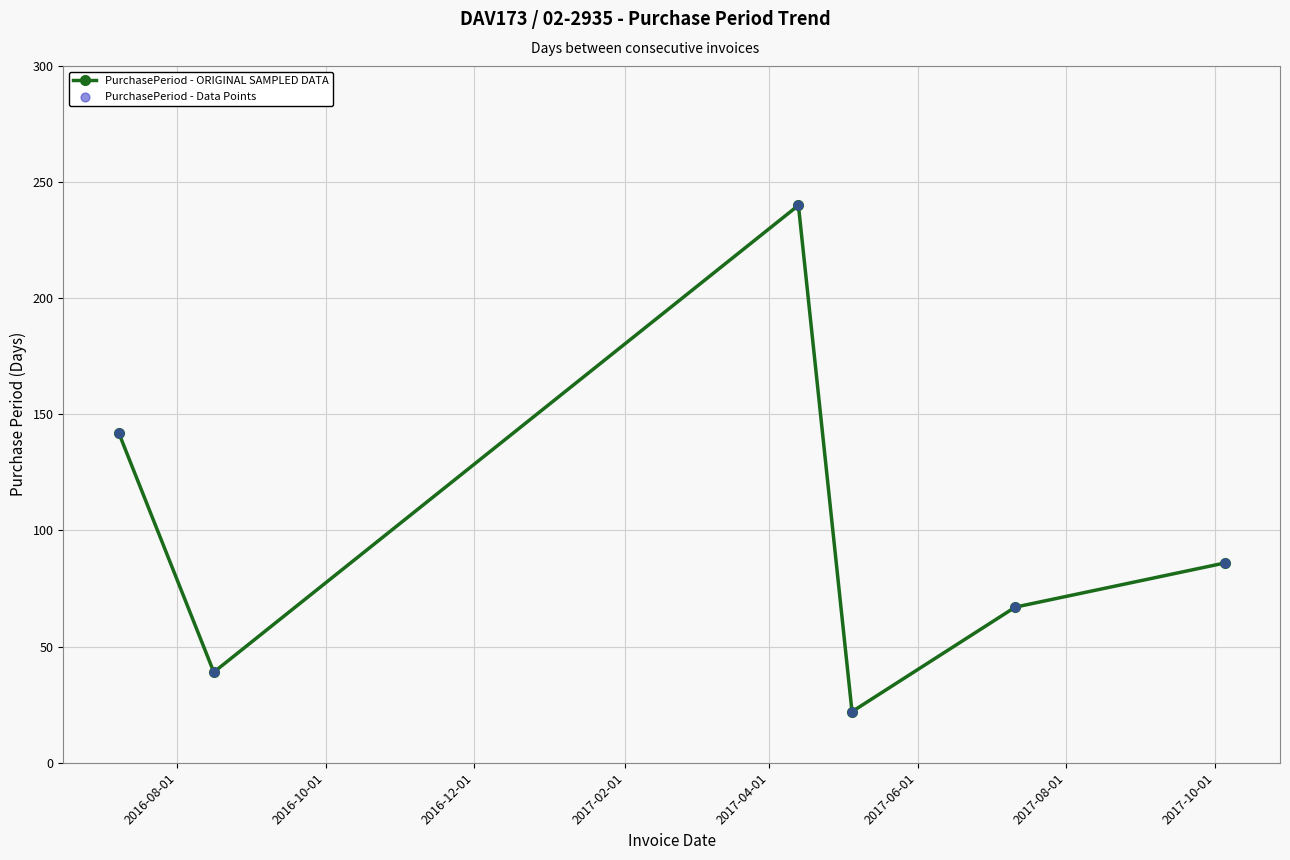

How many interior local peaks (higher than both neighbors) does the data have?

1